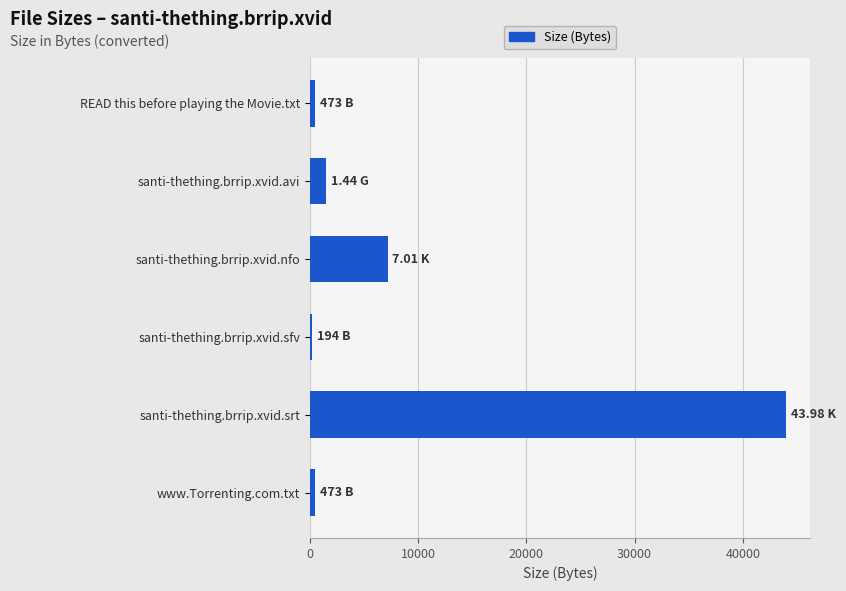

Which category has the highest value across all series?

santi-thething.brrip.xvid.srt